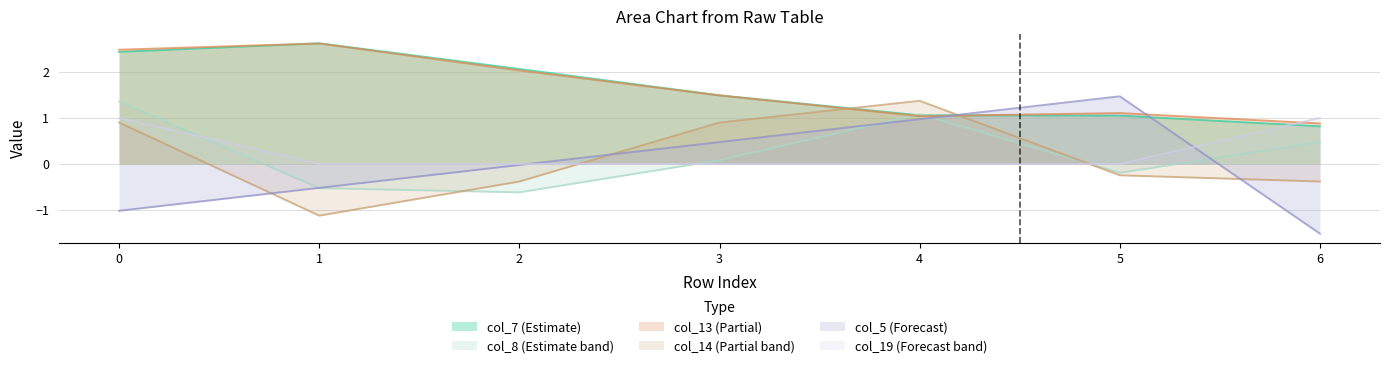

What is the total value across all series at 1?

3.1